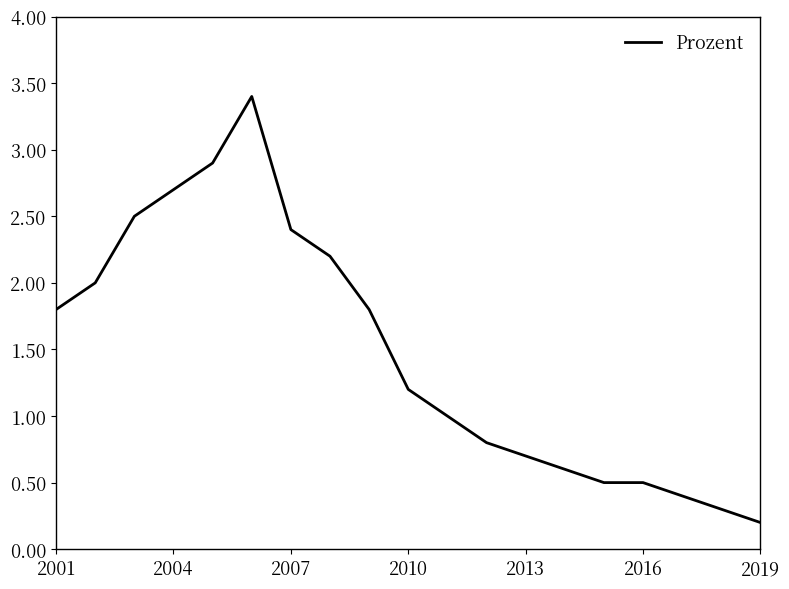

What is the difference between the maximum and minimum values?

3.2